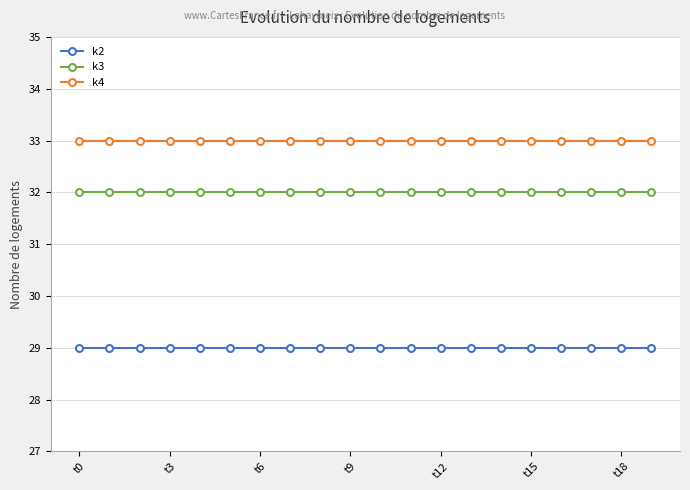

What is the lowest value of the k2 series?

29